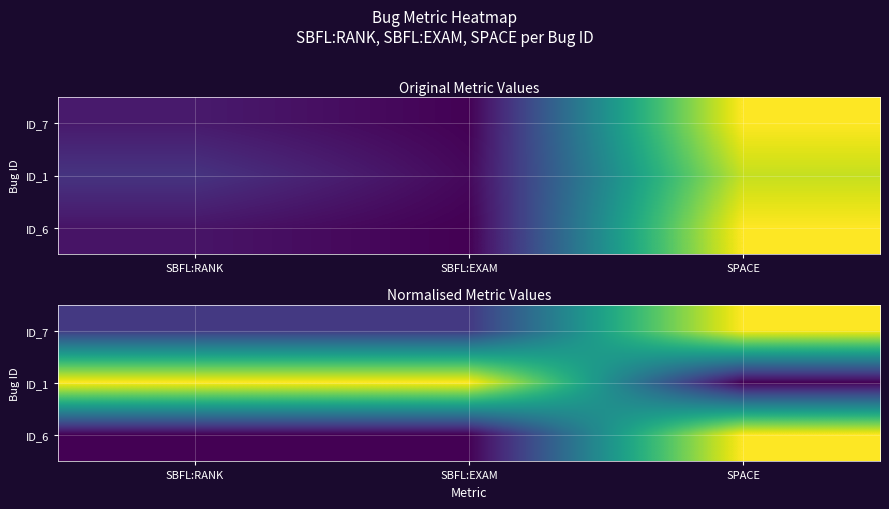

What is the spread (max minus min) of values at SPACE?

1.0